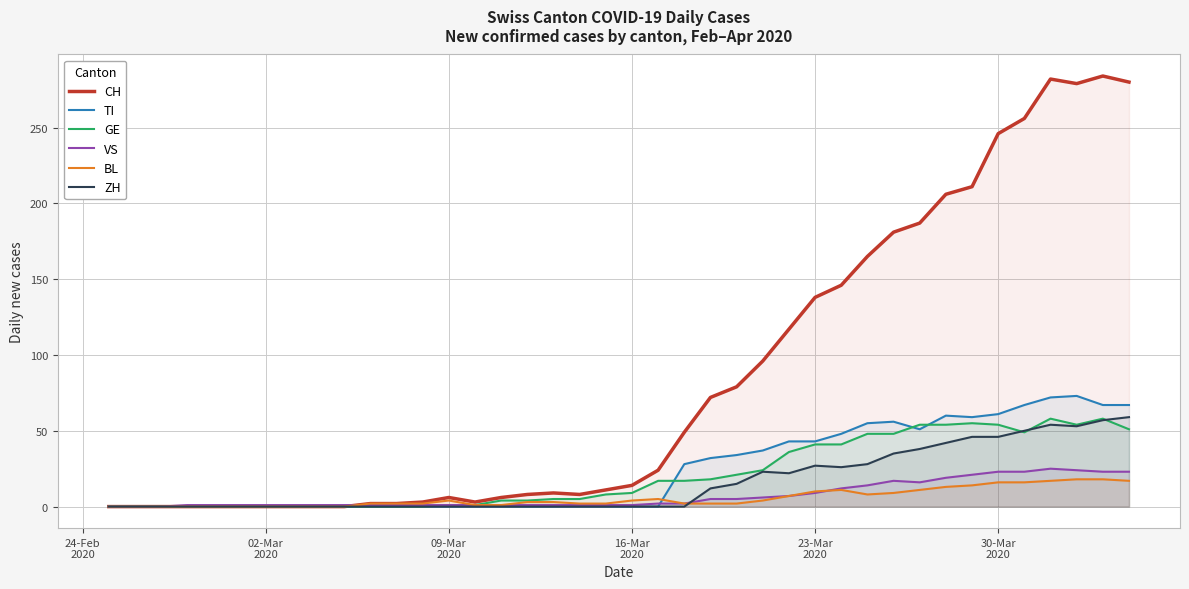

What are all the series names shown in the legend?

CH, TI, GE, VS, BL, ZH